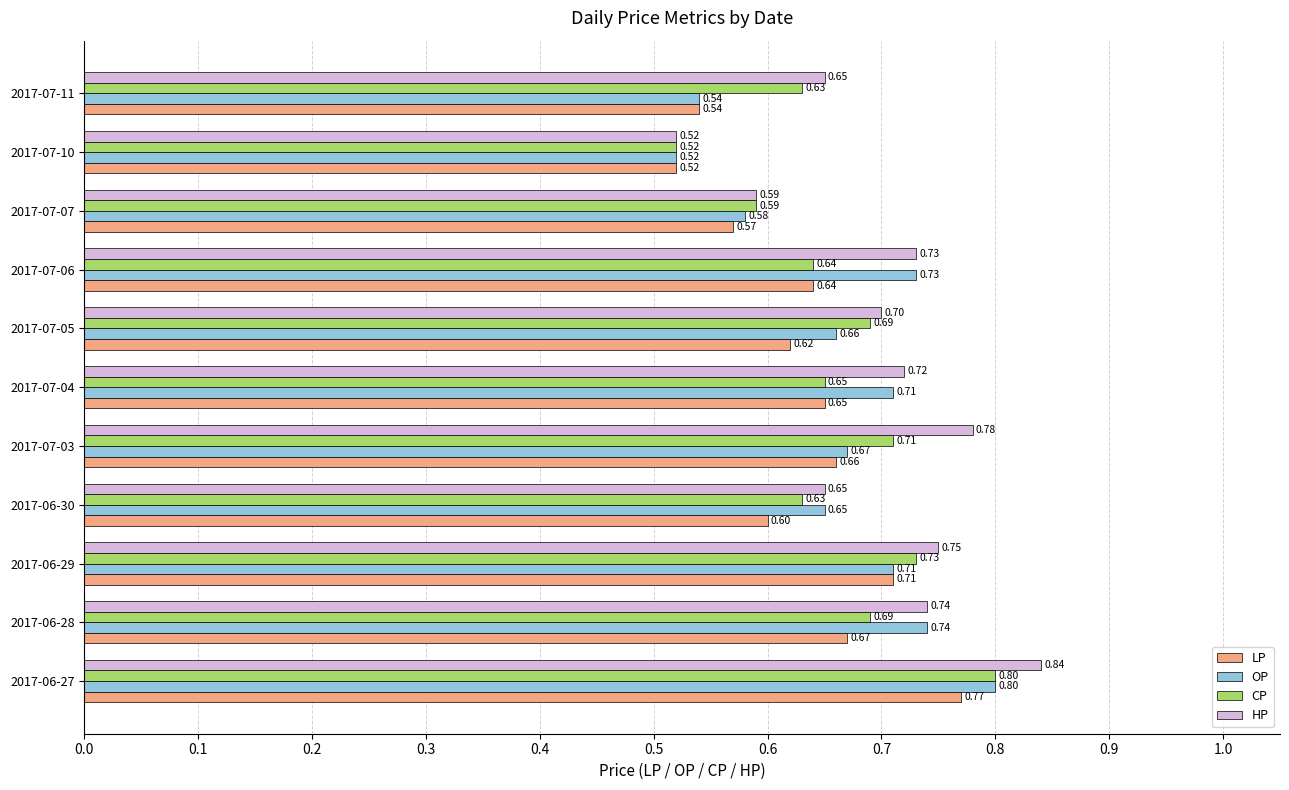

Which series has the largest total across all categories?

HP